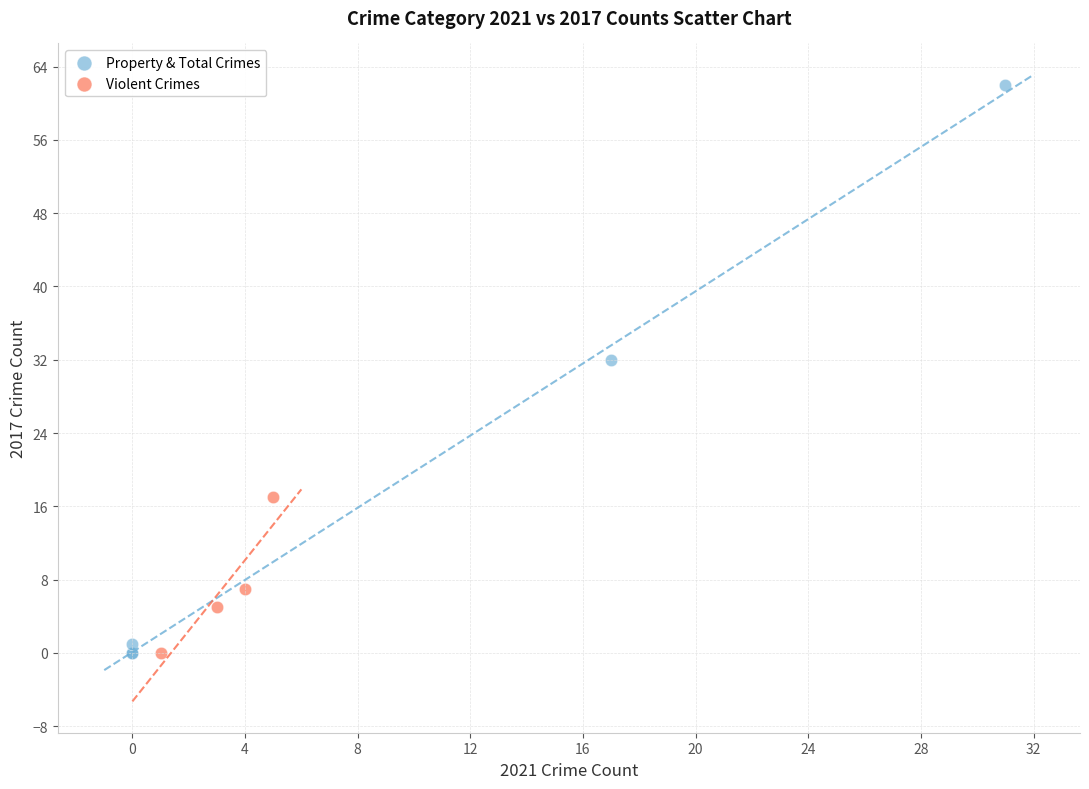

Which series has the largest Y range (max minus min)?

Property & Total Crimes